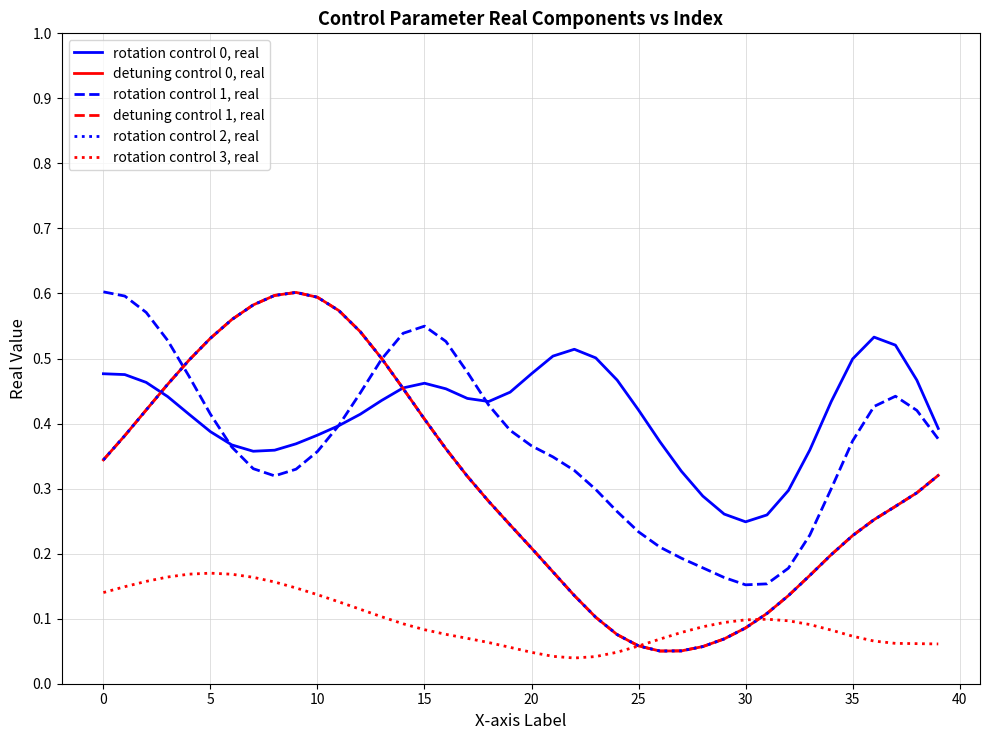

How many intersections are there between detuning control 0, real and rotation control 3, real?

2